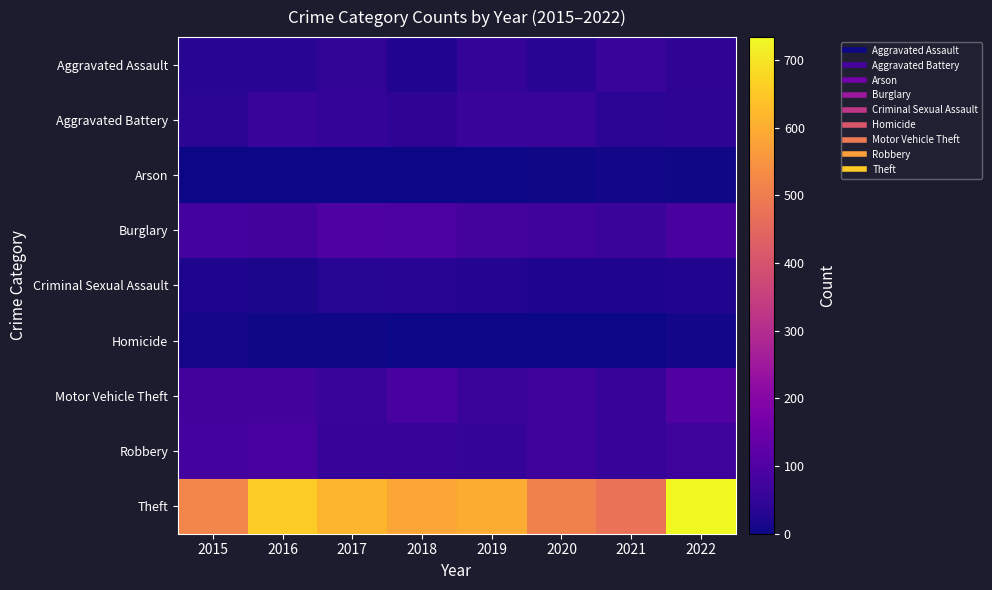

Reading right to left, transcribe all the data shown in this chart.

Aggravated Assault: 2022=44	2021=60	2020=37	2019=49	2018=23	2017=47	2016=35	2015=37
Aggravated Battery: 2022=43	2021=39	2020=58	2019=58	2018=45	2017=53	2016=59	2015=38
Arson: 2022=4	2021=7	2020=3	2019=2	2018=1	2017=1	2016=1	2015=0
Burglary: 2022=87	2021=63	2020=70	2019=81	2018=92	2017=95	2016=75	2015=78
Criminal Sexual Assault: 2022=24	2021=21	2020=18	2019=26	2018=34	2017=29	2016=17	2015=19
Homicide: 2022=6	2021=2	2020=2	2019=0	2018=1	2017=3	2016=3	2015=9
Motor Vehicle Theft: 2022=102	2021=55	2020=69	2019=63	2018=86	2017=60	2016=77	2015=77
Robbery: 2022=66	2021=55	2020=69	2019=53	2018=57	2017=57	2016=85	2015=79
Theft: 2022=734	2021=474	2020=508	2019=602	2018=587	2017=616	2016=655	2015=517